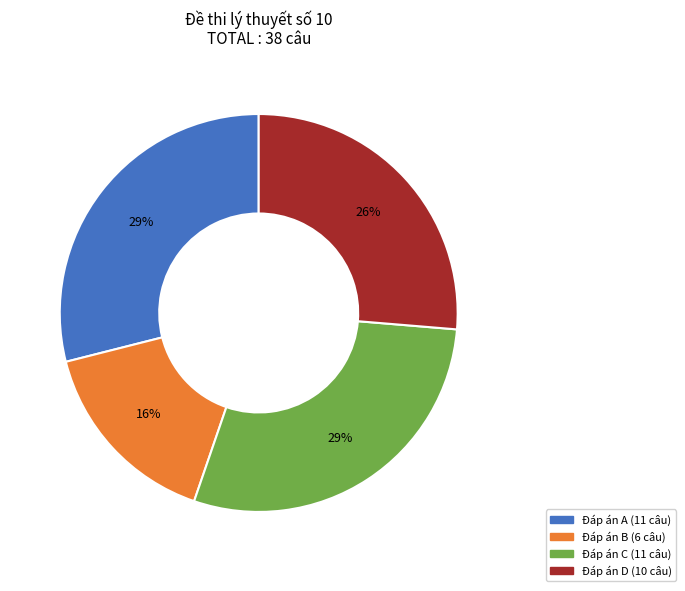

The Đáp án B slice represents 5% of the pie. True or false?

False